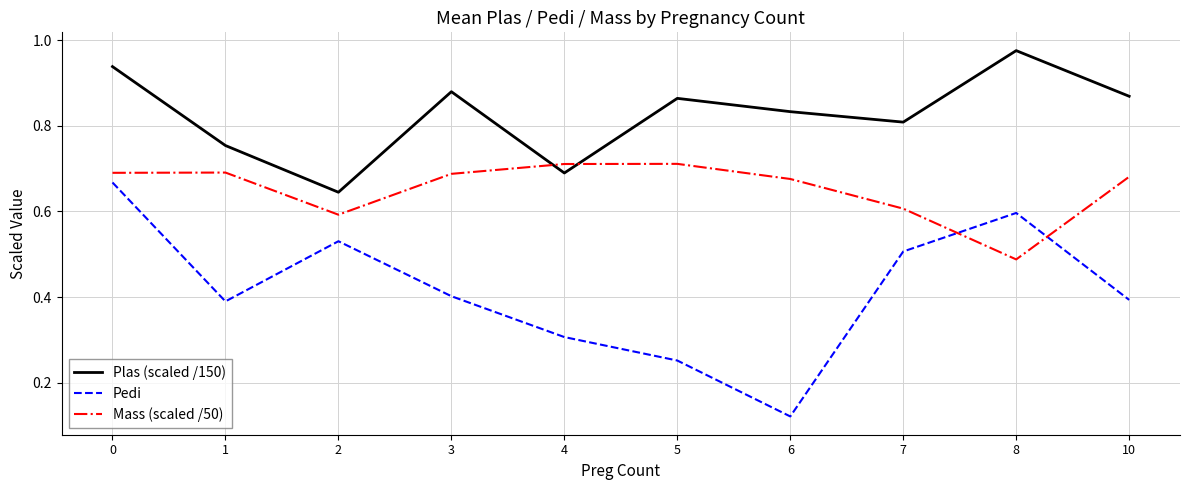

Which series ends up on top after the final intersection of Pedi and Mass (scaled /50)?

Mass (scaled /50)